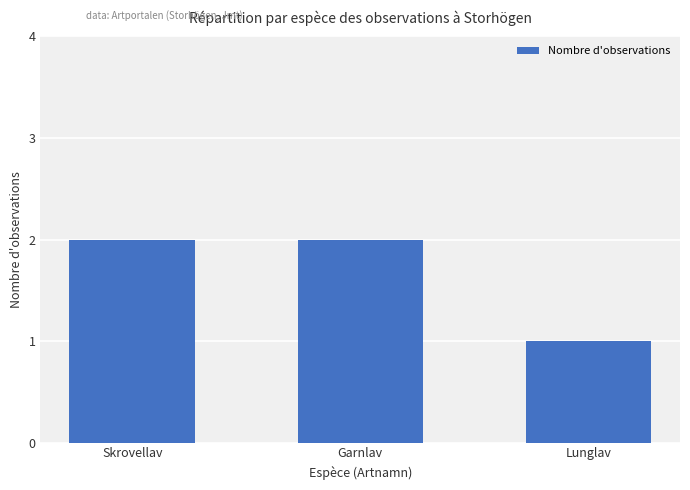

The chart shows a value of 2 at Garnlav. True or false?

True